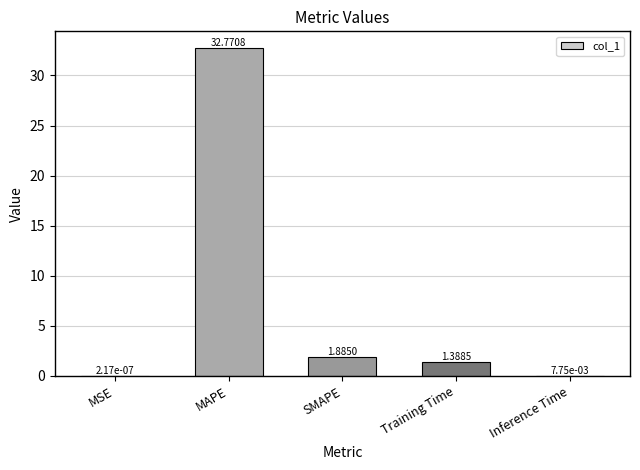

Where does the data first go above 1?

MAPE